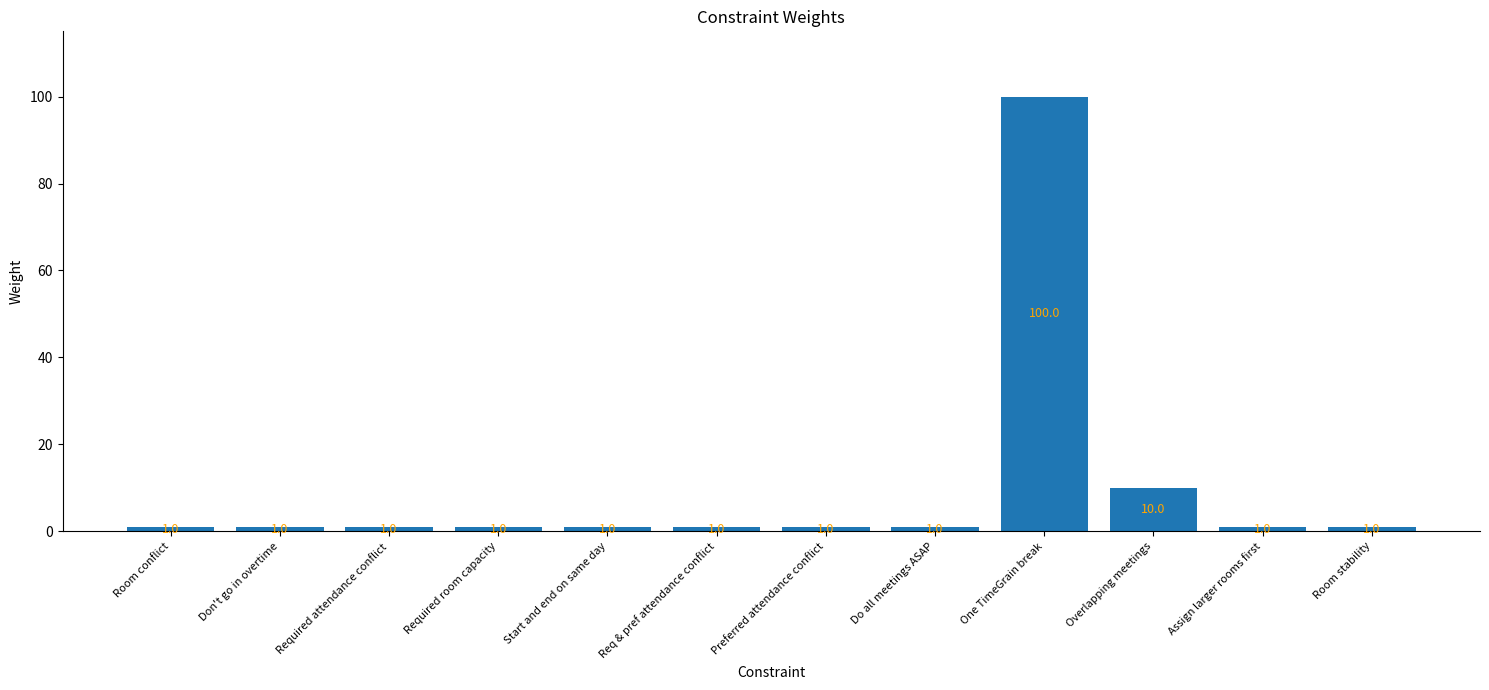

What is the value of the 4th bar from the left?

1